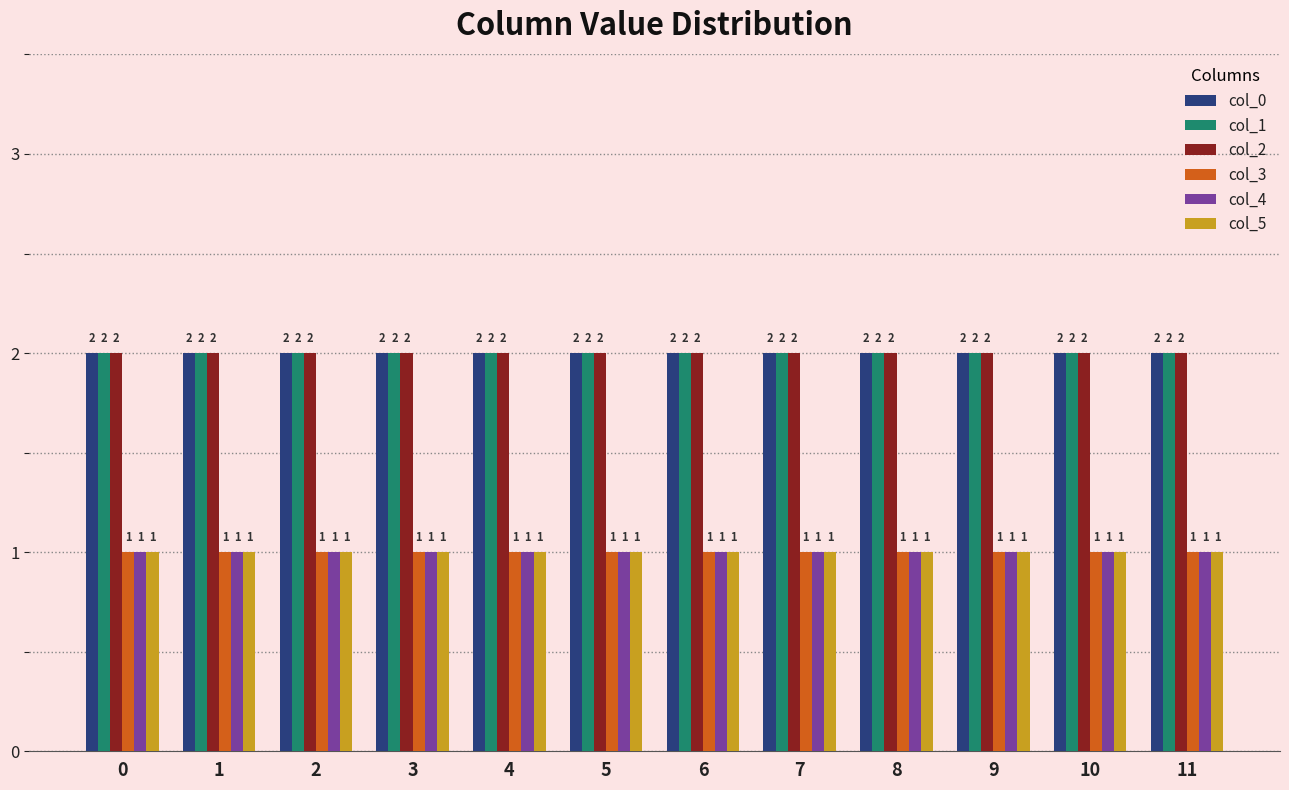

What is the sum of the col_5 values at 4 and 8?

2